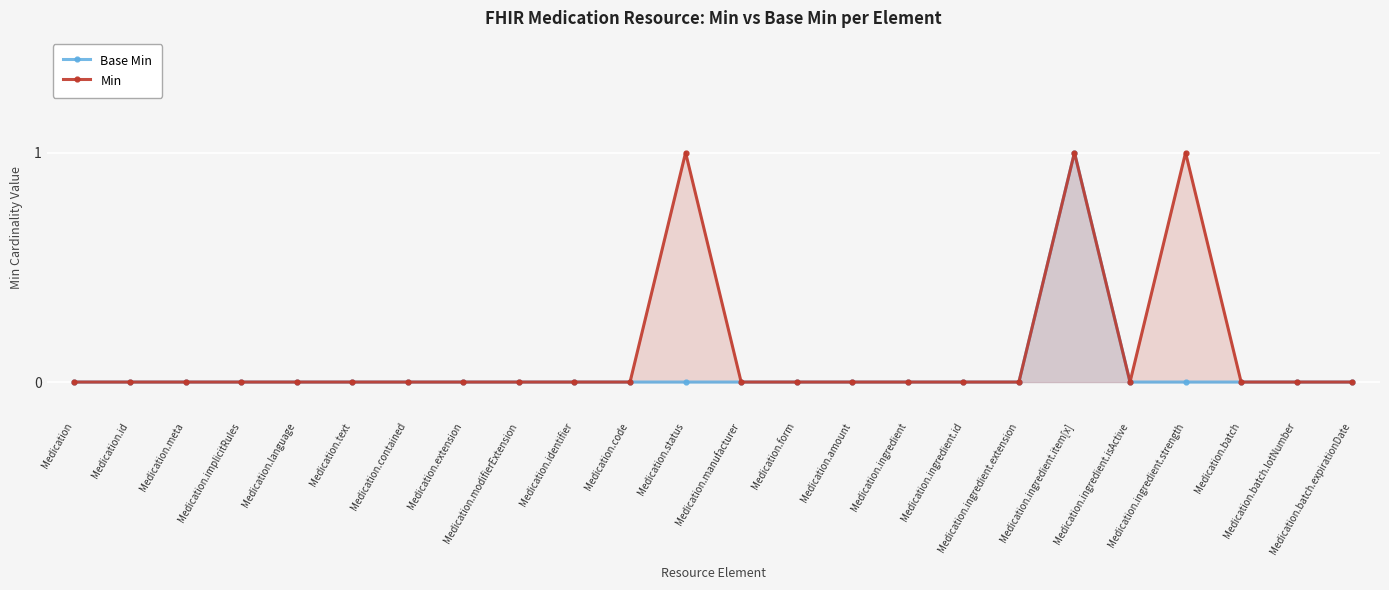

Which category has the highest value in the Base Min series?

Medication.ingredient.item[x]